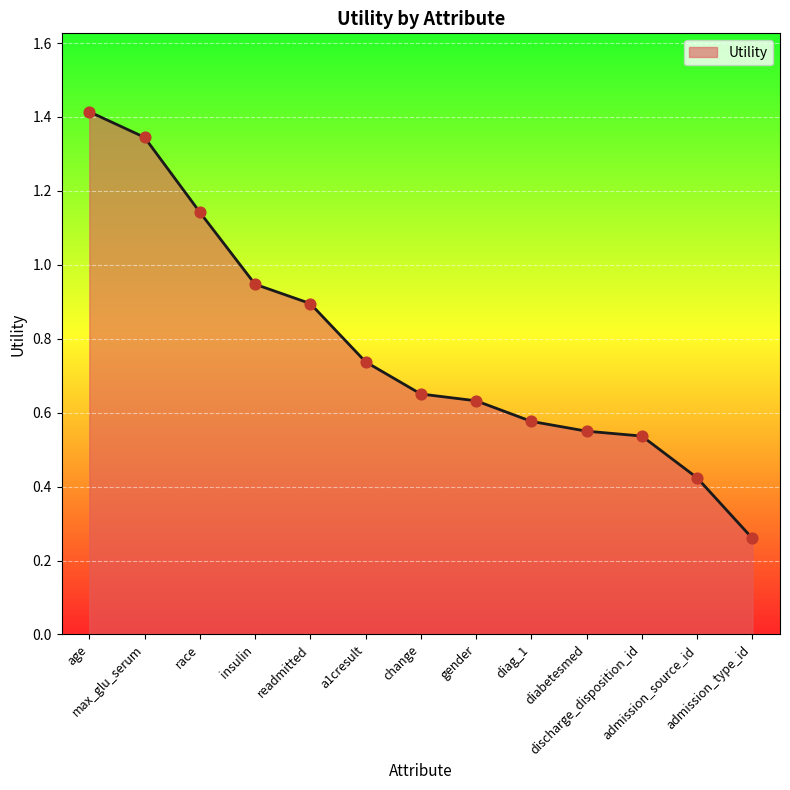

What is the change in value from insulin to diabetesmed?

-0.4